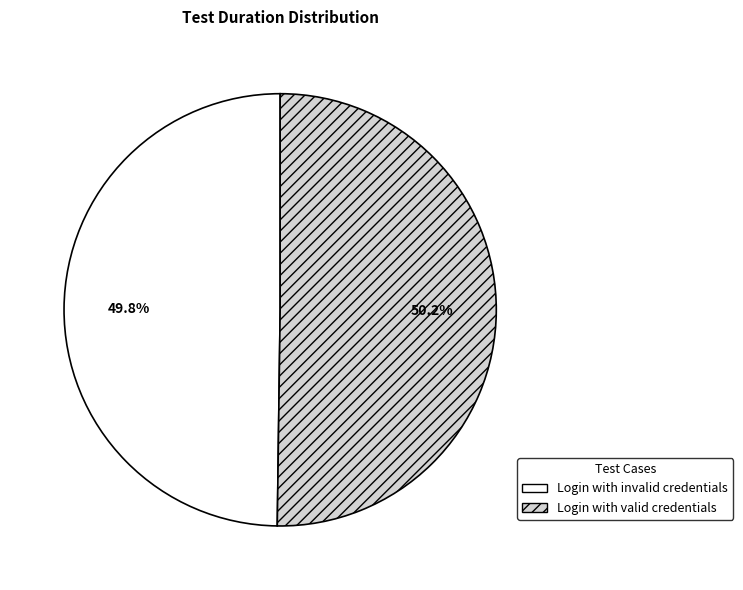

Combined, do Login with valid credentials and Login with invalid credentials account for over 50%?

Yes